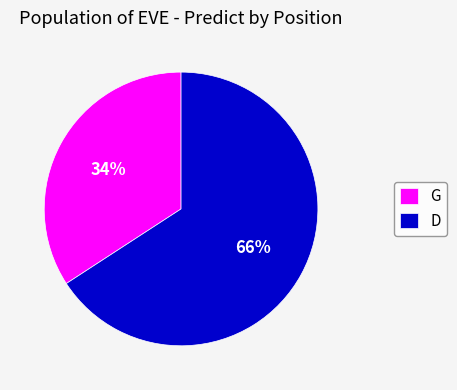

What is the smallest slice in the pie chart?

G